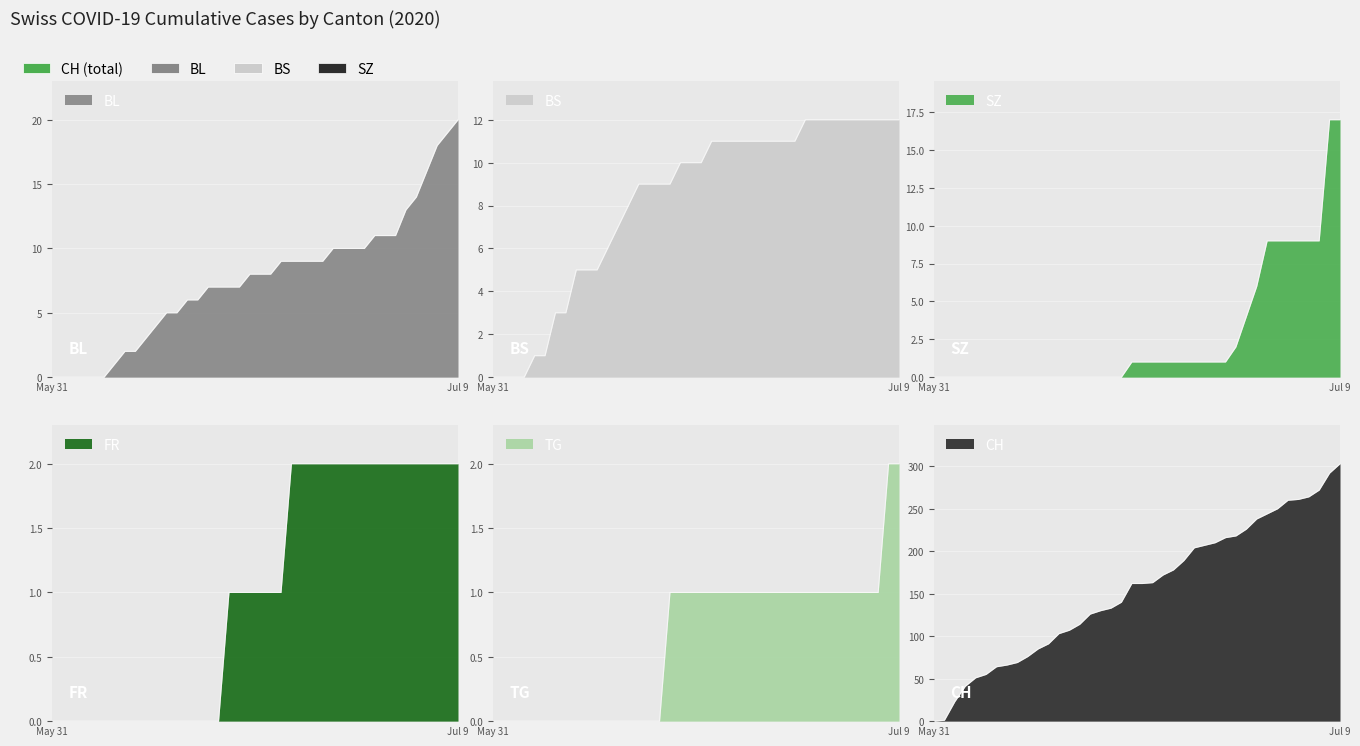

What is the value of the CH point at the 35th from the left?

260